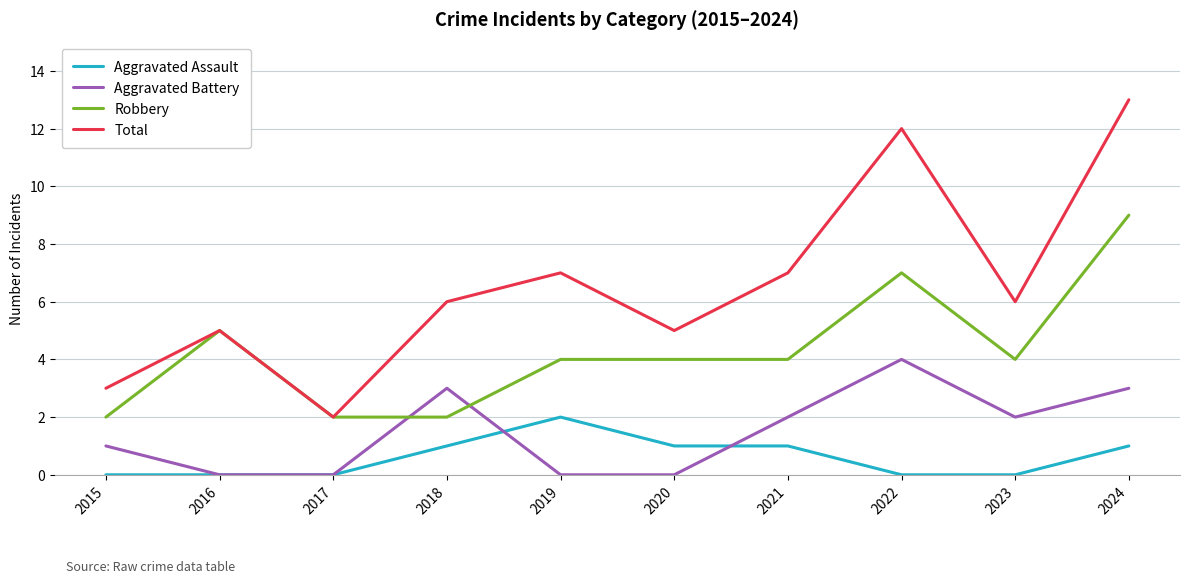

At which category is the sum across all series the highest?

2024